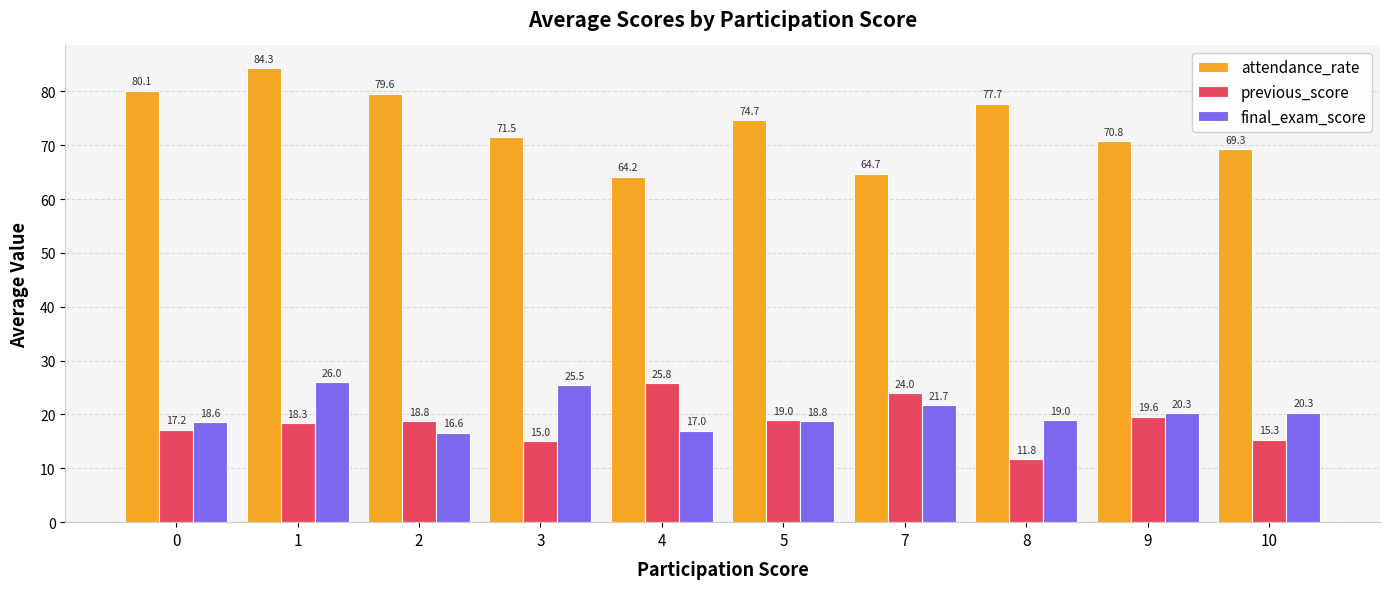

Read the attendance_rate value at 8.

77.7